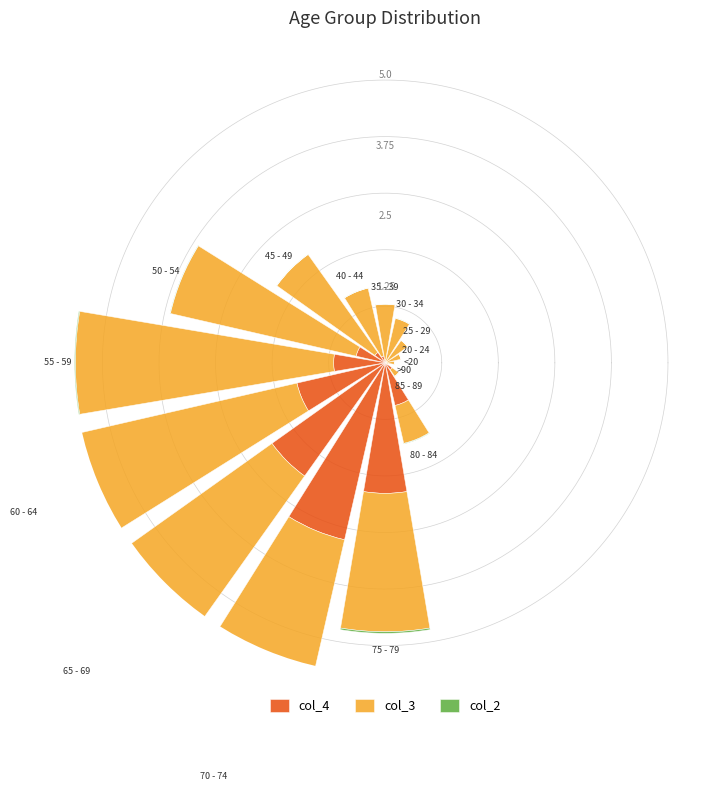

Are the bars horizontal?

No